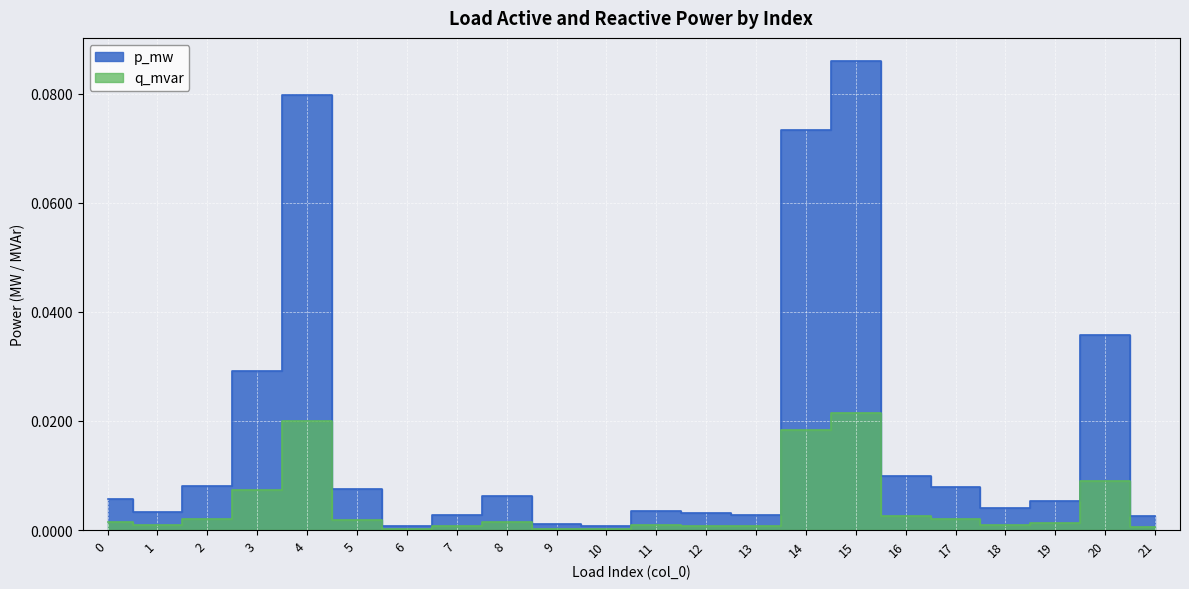

How many series are shown in this chart?

2